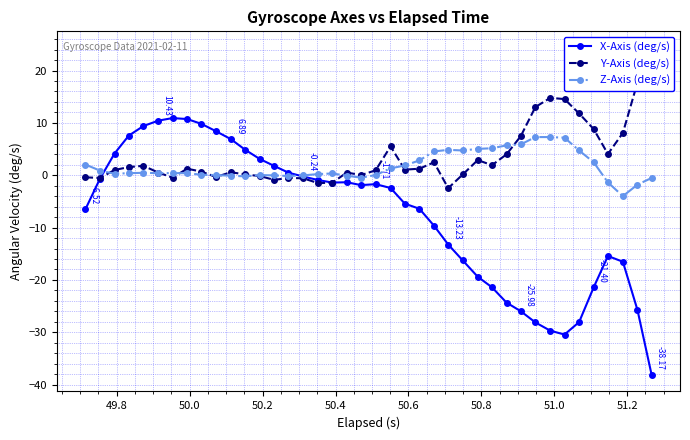

True or false: Z-Axis (deg/s) has more than 0 interior local peaks.

True